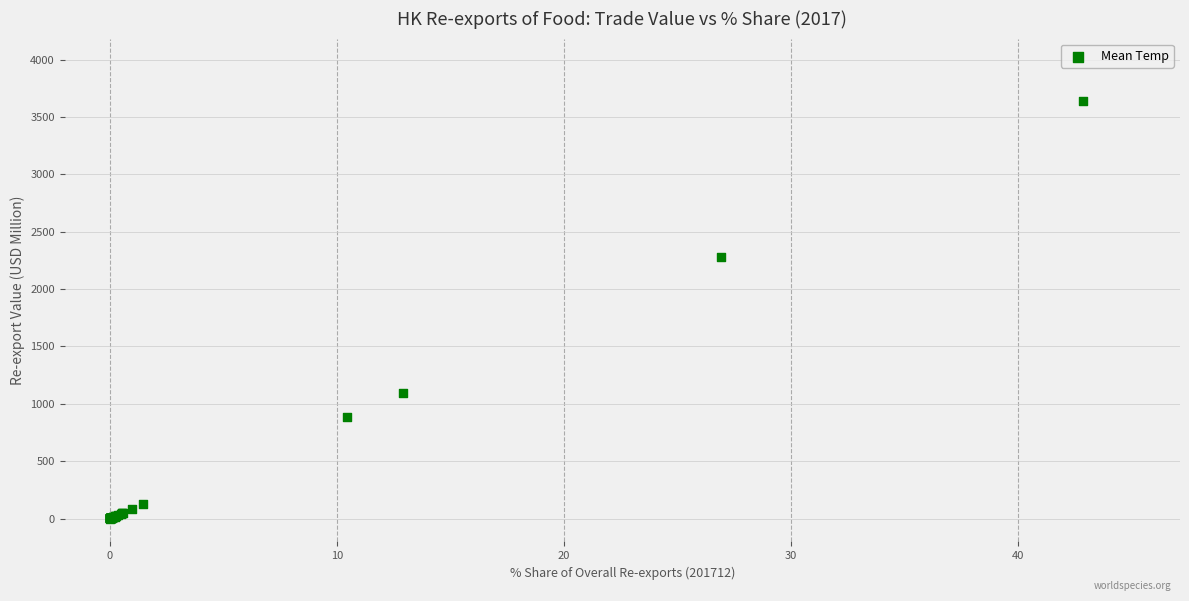

What Y value in the scatter plot is closest to 1819?

2283.5